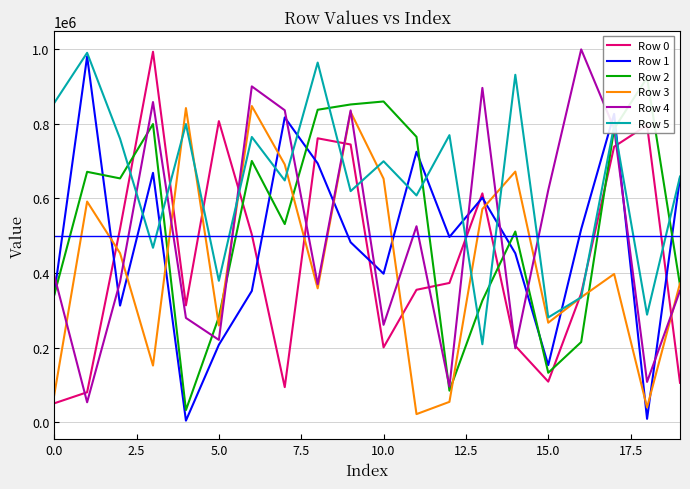

What is the total value across all series at 10?

3072912